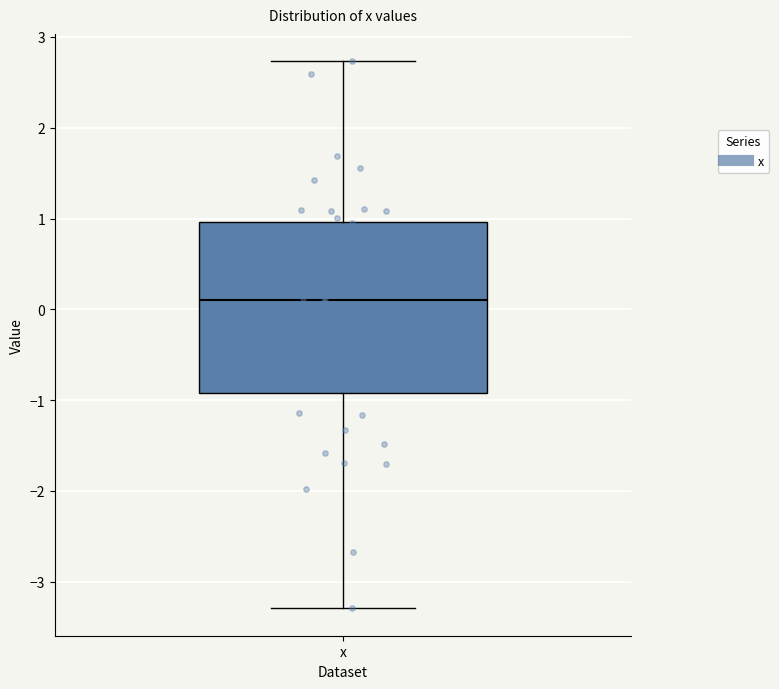

Transcribe this box plot: give where the median line is, the range the box spans, and where the two whiskers end, as read against the y-axis. The values are not printed on the chart, so give them approximately, as read against the axis.

median 0.1, box -0.9 to 1.0, whiskers -3.3 to 2.7